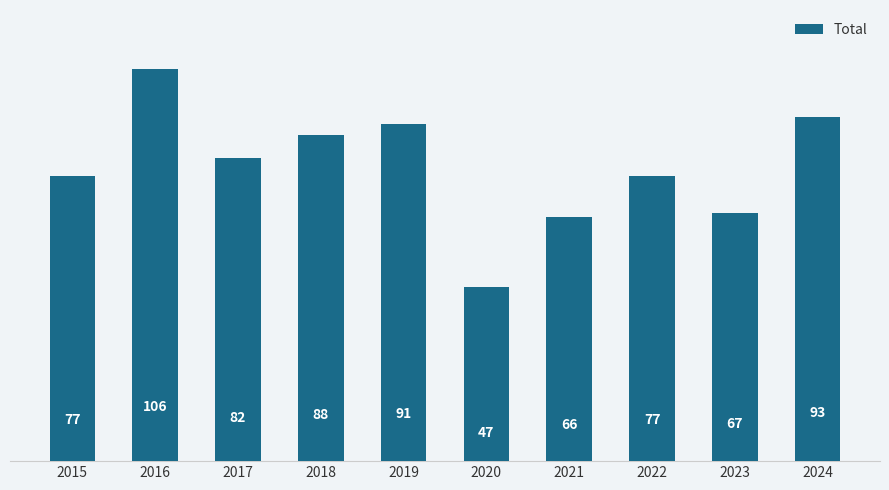

What is the difference between the maximum and minimum values?

59